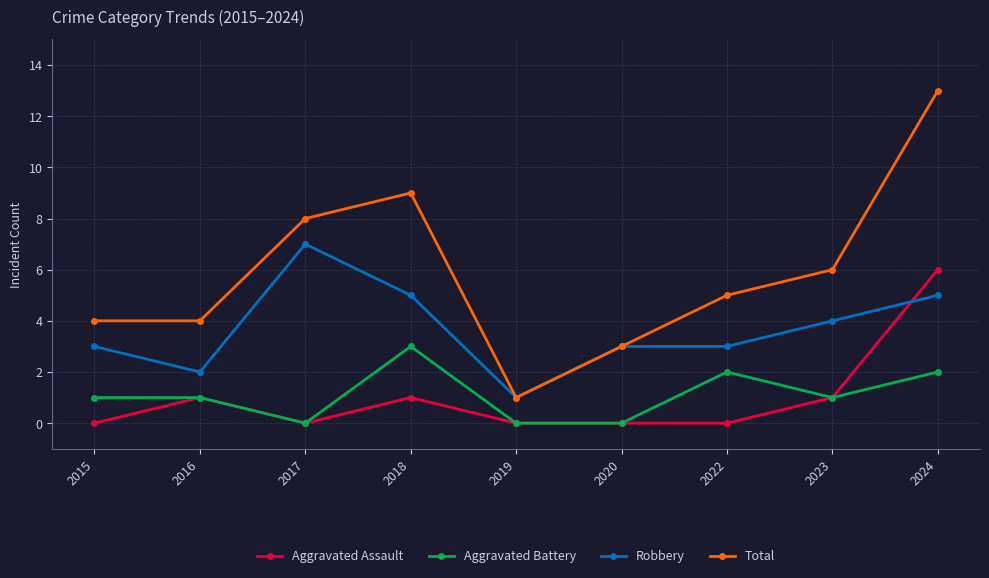

Between 2019 and 2022, which series saw the biggest shift?

Total